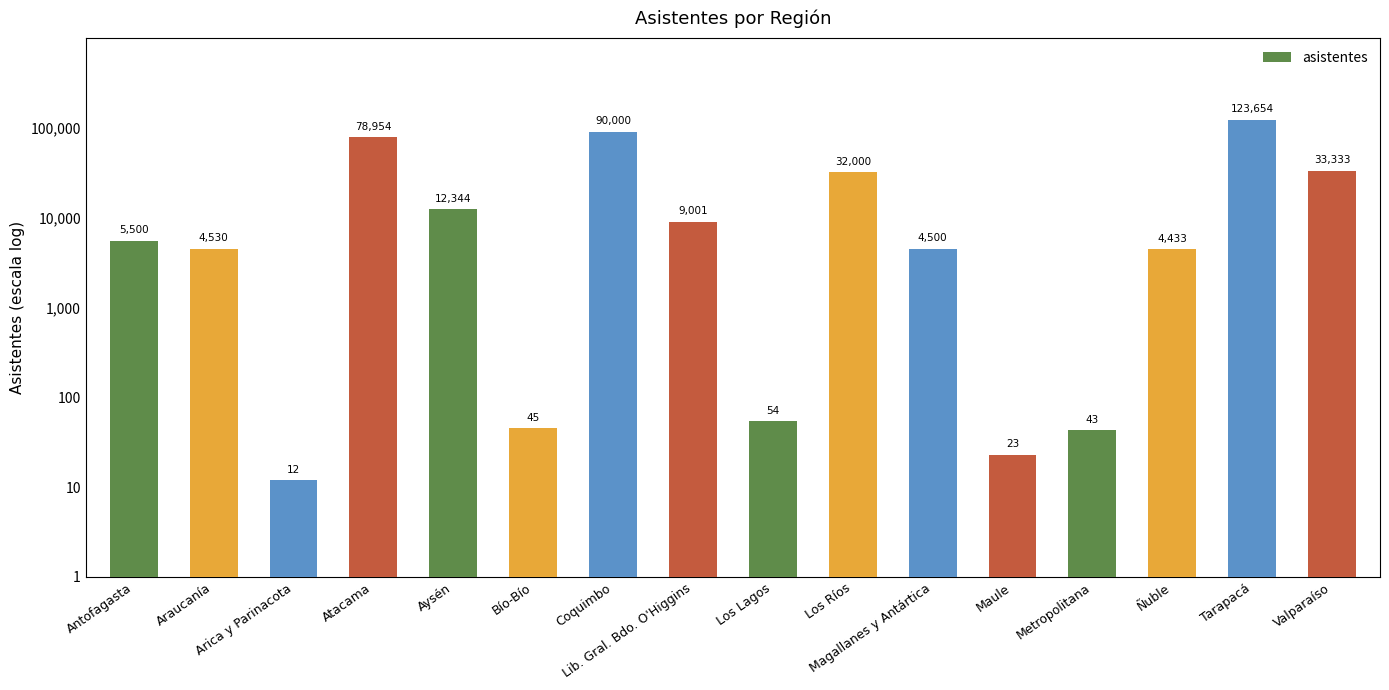

What is the sum of all values?

398426